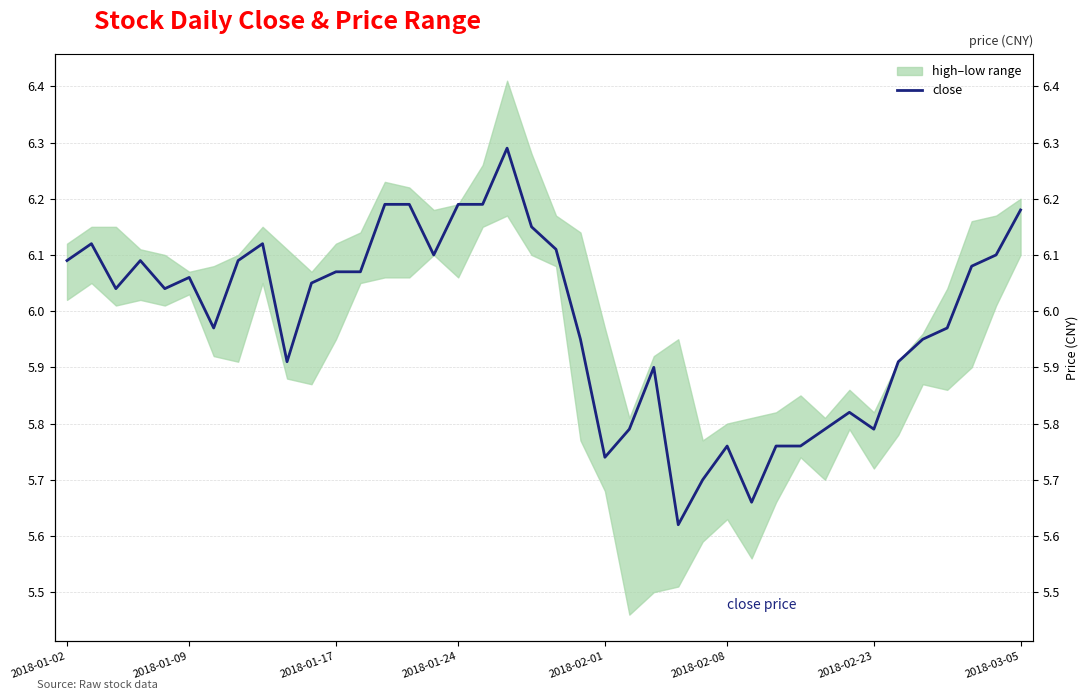

Where does the data first go above 6?

2018-01-02